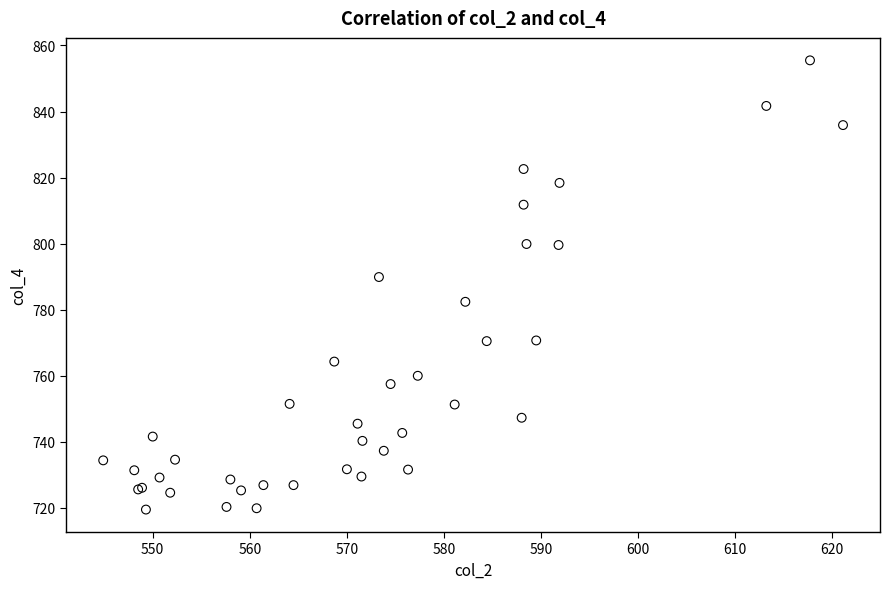

What Y value in the scatter plot is closest to 787?

789.9